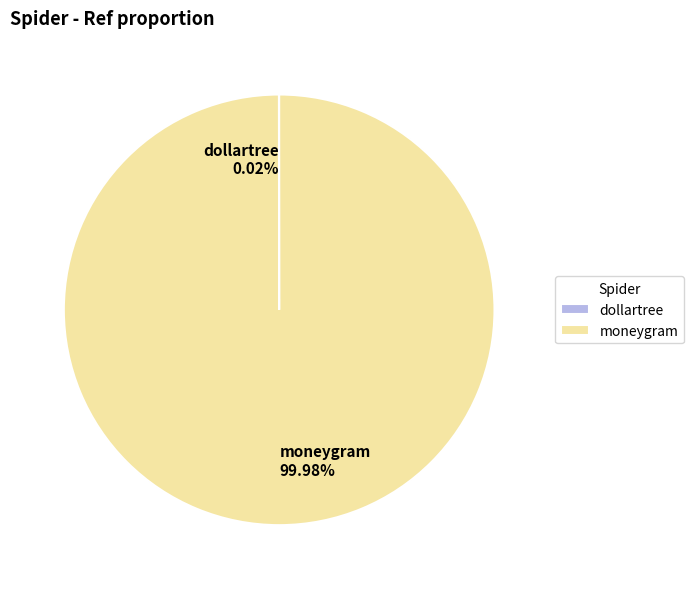

Which slice is the largest?

moneygram